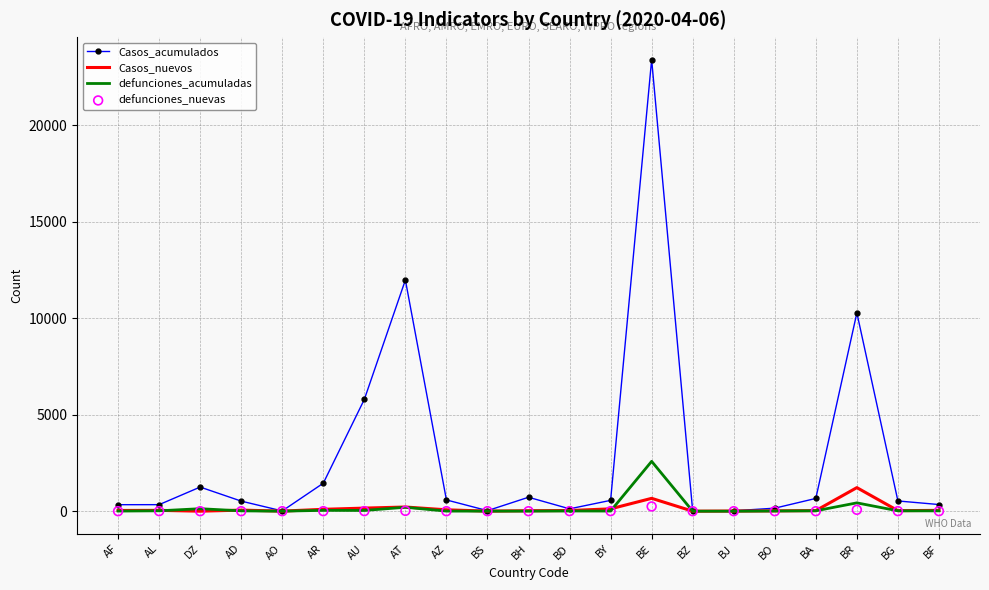

Which series has the widest spread of Y values?

Casos_acumulados